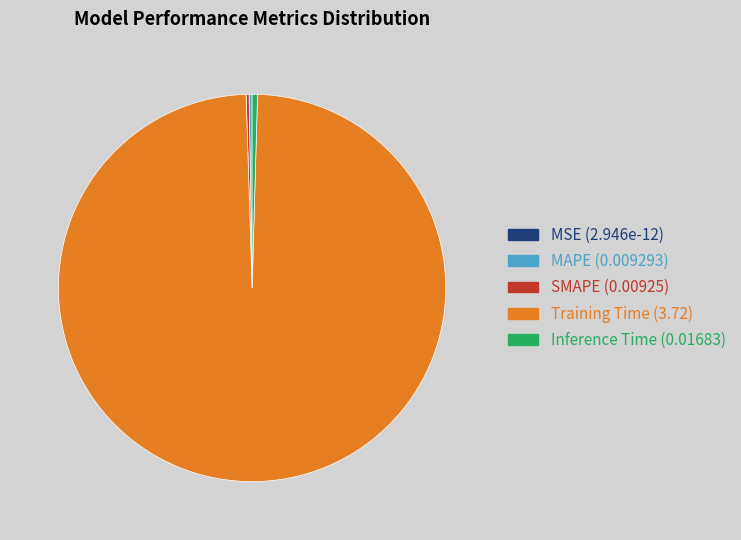

The Inference Time slice represents 0% of the pie. True or false?

True